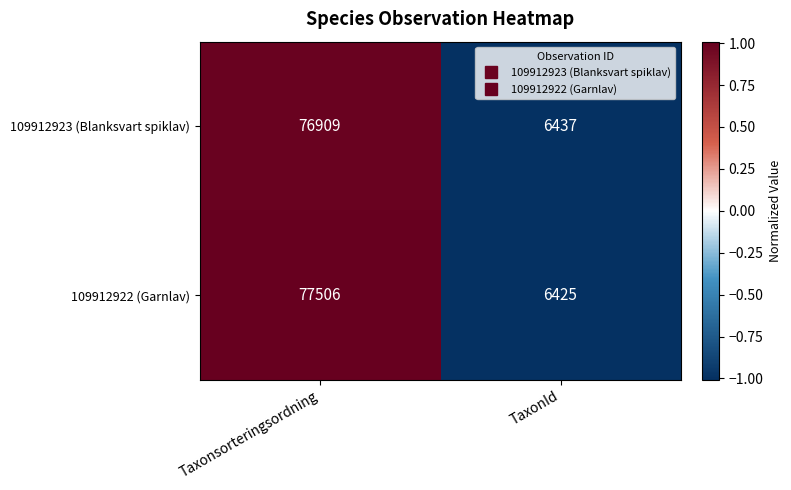

Reading left to right, extract all data points from this chart.

109912923 (Blanksvart spiklav): Taxonsorteringsordning=76909	TaxonId=6437
109912922 (Garnlav): Taxonsorteringsordning=77506	TaxonId=6425